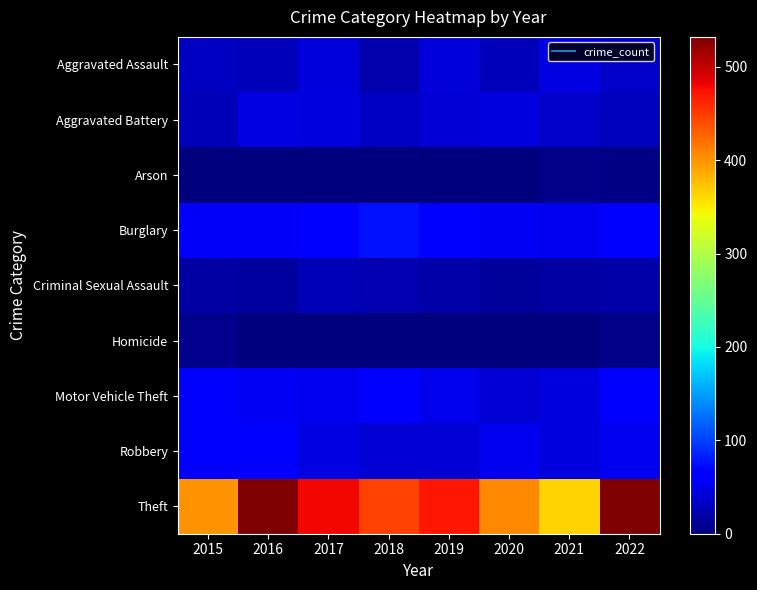

What is the spread (max minus min) of values at 2022?

528